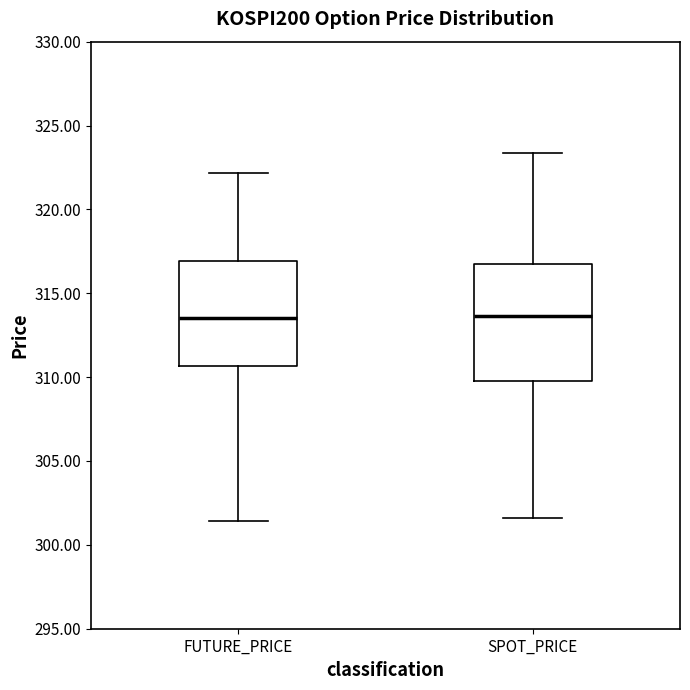

Comparing the boxes themselves (not the whiskers), which one is the tallest?

SPOT_PRICE